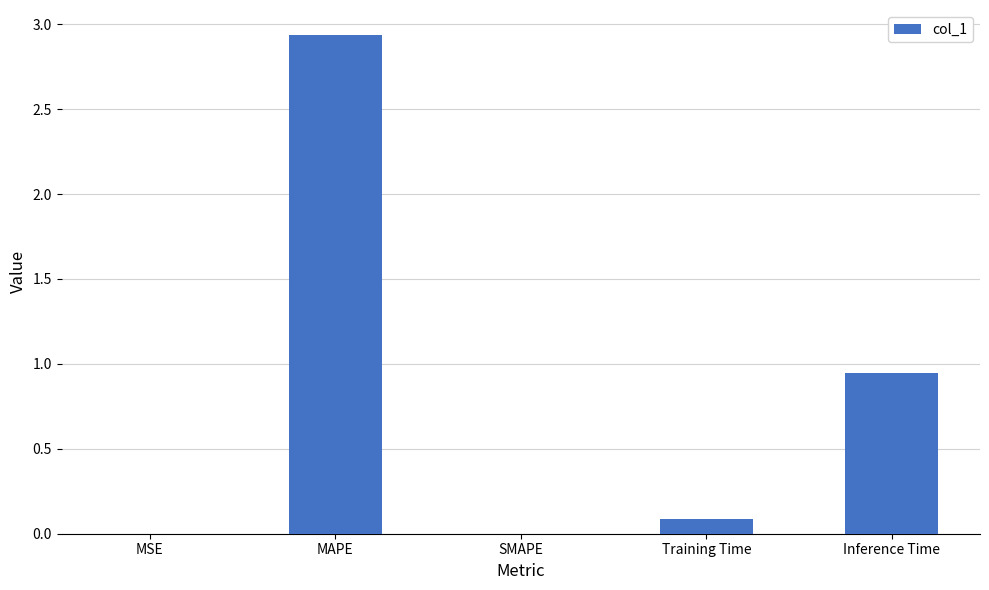

What is the change in value from SMAPE to Inference Time?

+0.9